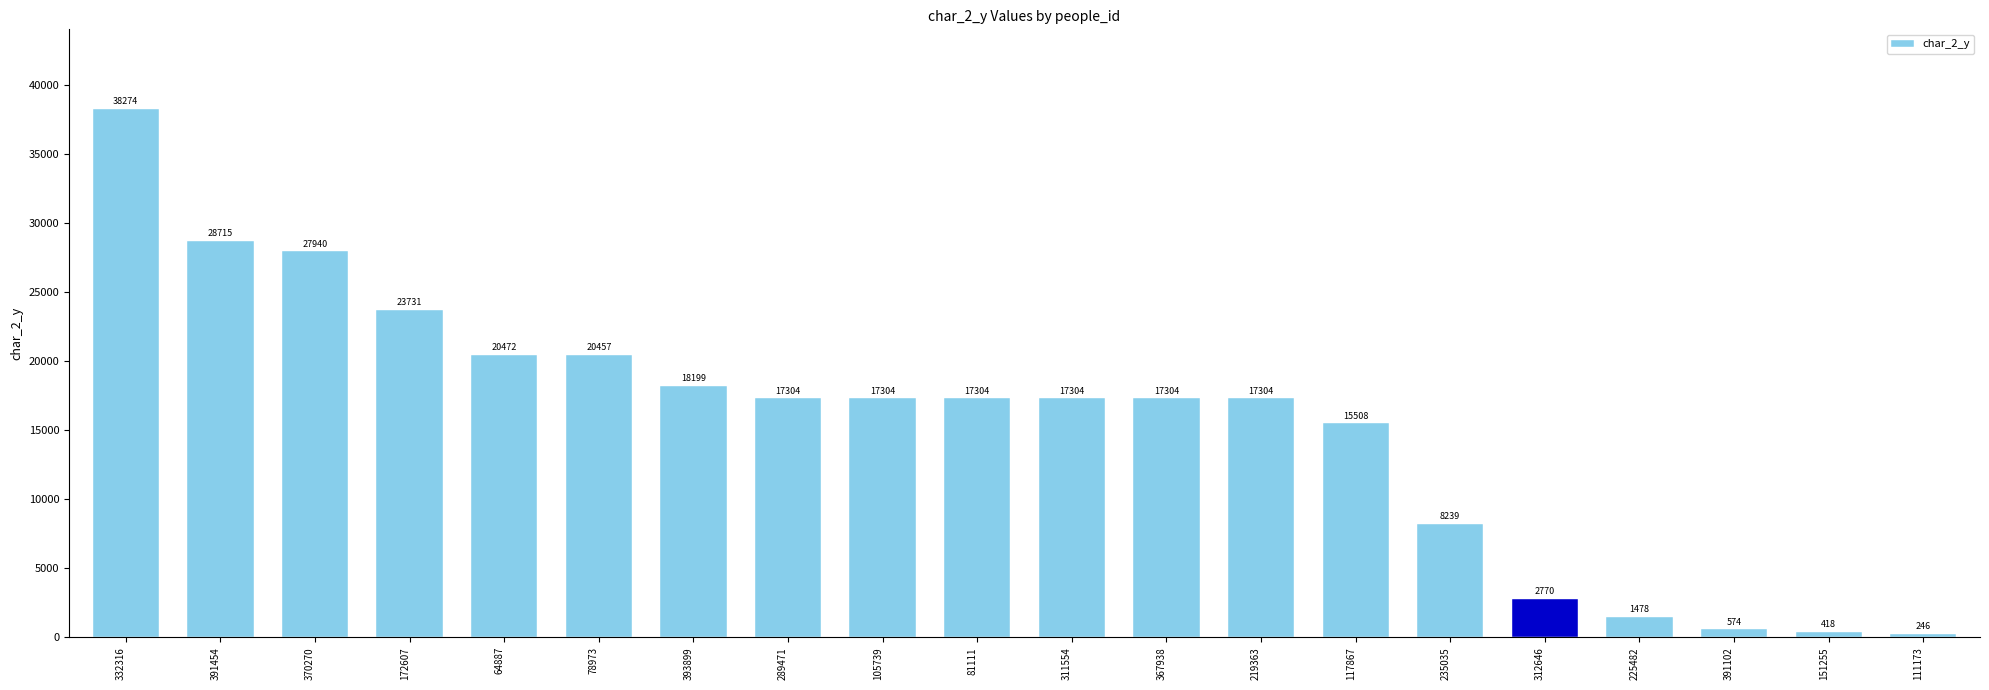

What is the approximate value at 225482?

1478